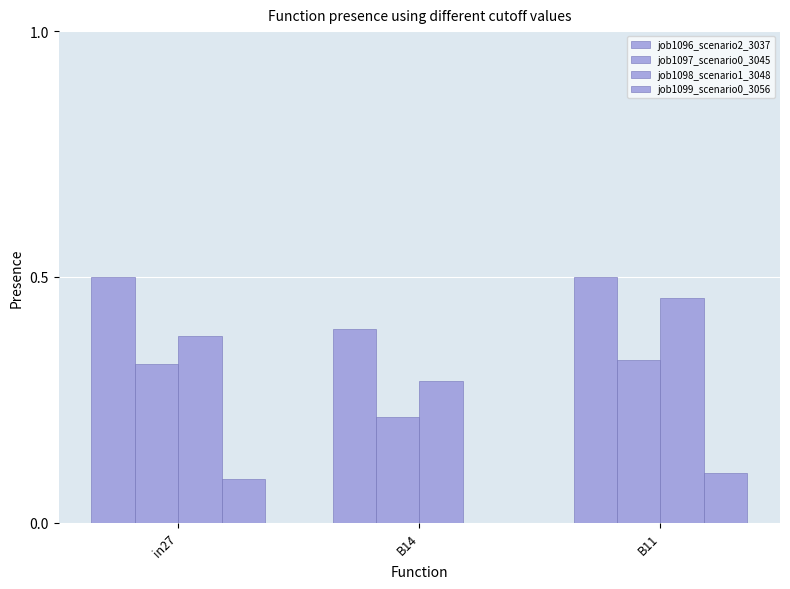

Does the chart contain stacked bars?

No